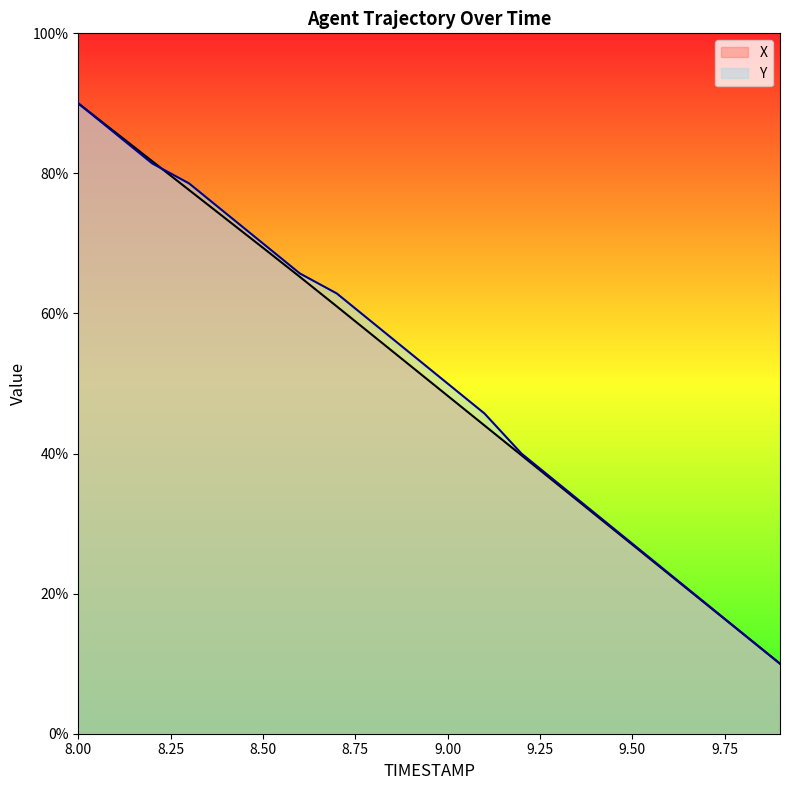

Reading right to left, list all the values displayed in this chart.

X: 9.9=10.0	9.8=14.3	9.7=18.5	9.6=22.8	9.5=27.0	9.4=31.3	9.3=35.5	9.2=39.8	9.1=44.0	9.0=48.3	8.9=52.5	8.8=56.8	8.7=61.0	8.6=65.2	8.5=69.4	8.4=73.5	8.3=77.6	8.2=81.8	8.1=85.9	8.0=90.0
Y: 9.9=10.0	9.8=14.3	9.7=18.6	9.6=22.9	9.5=27.1	9.4=31.4	9.3=35.7	9.2=40.0	9.1=45.7	9.0=50.0	8.9=54.3	8.8=58.6	8.7=62.9	8.6=65.7	8.5=70.0	8.4=74.3	8.3=78.6	8.2=81.4	8.1=85.7	8.0=90.0